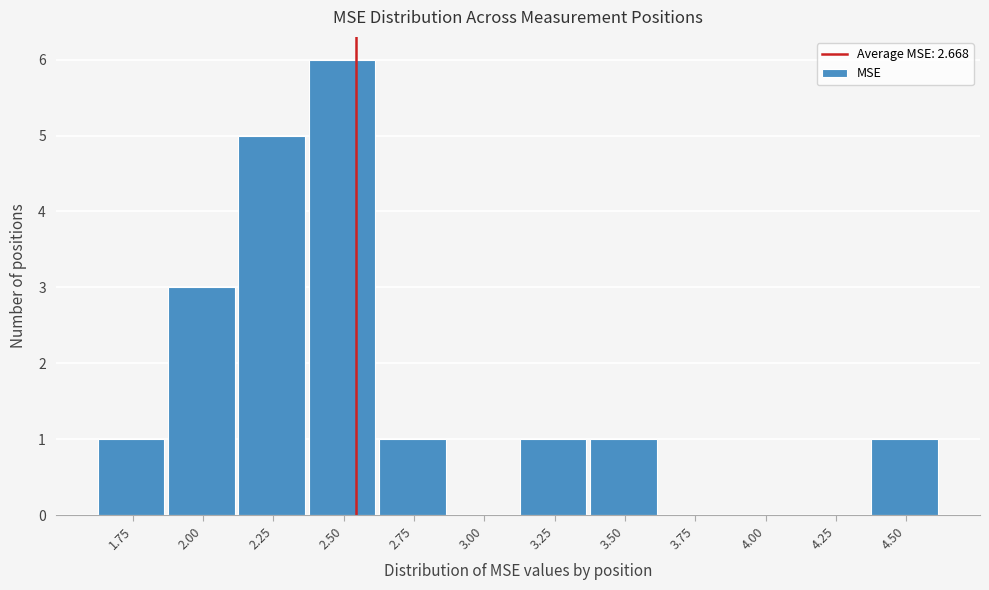

Reading left to right, extract all data points from this chart.

1.75=1	2.00=3	2.25=5	2.50=6	2.75=1	3.00=0	3.25=1	3.50=1	3.75=0	4.00=0	4.25=0	4.50=1